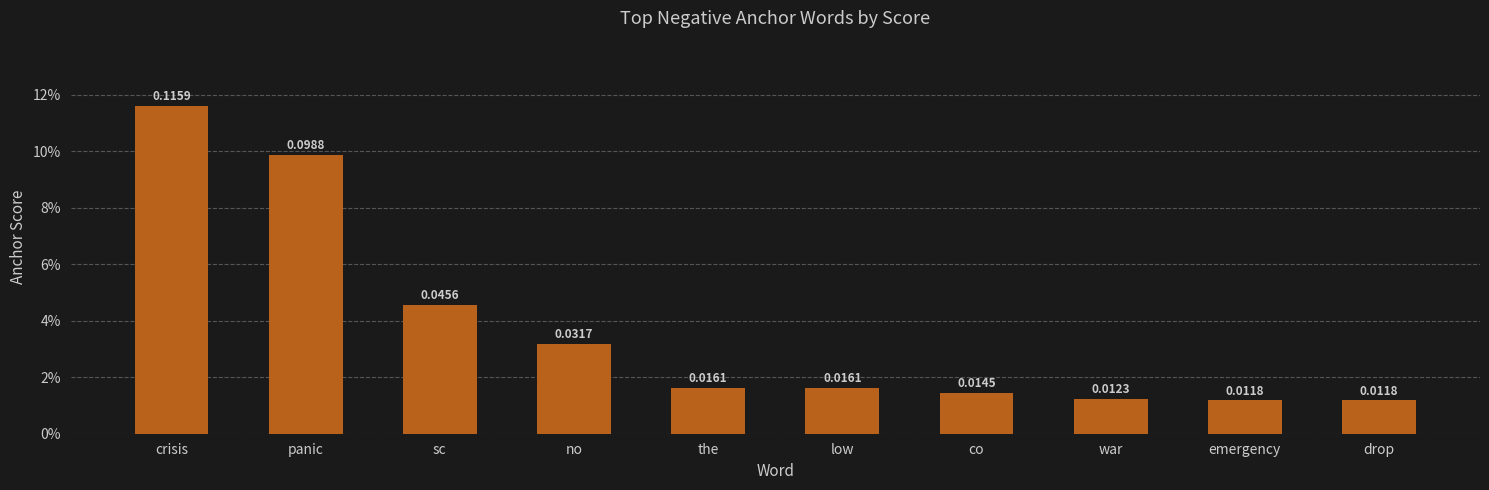

Is it true that the value at crisis is 0.1?

True